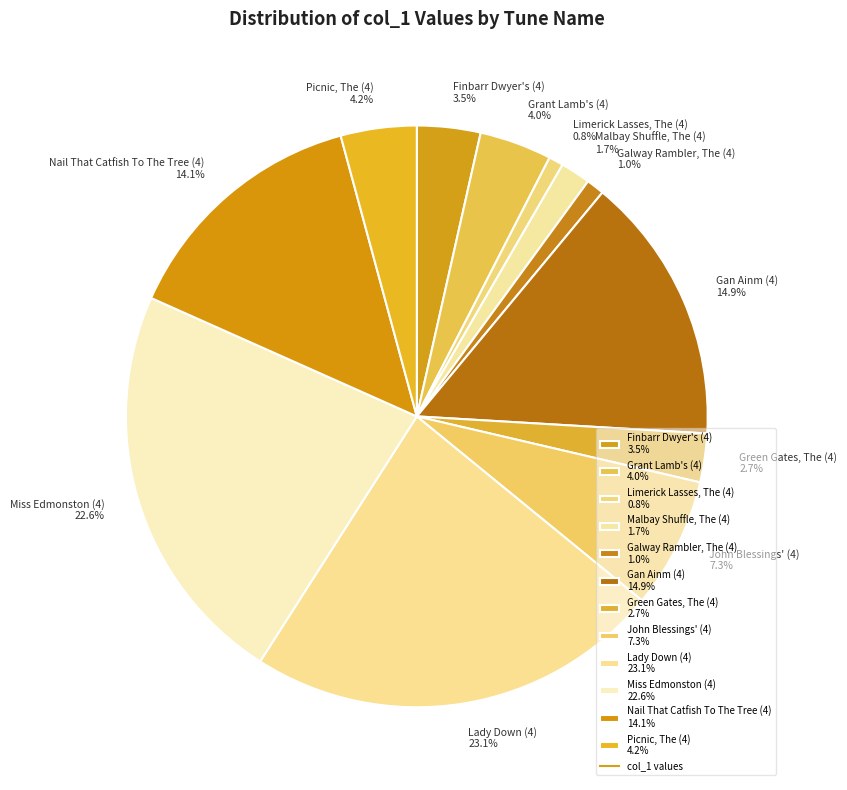

Is it true that Finbarr Dwyer's (4) is 18% of the pie?

False